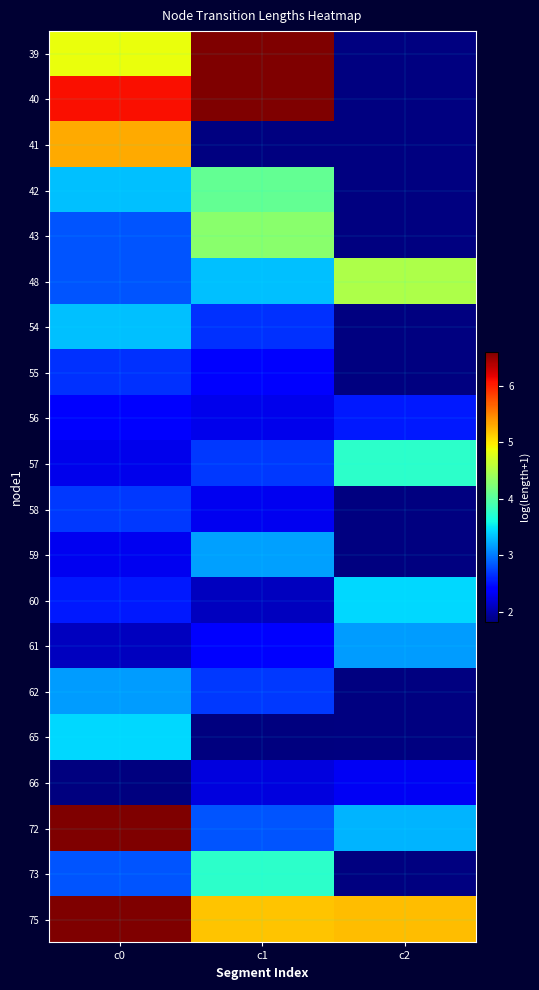

What is the minimum value shown in the chart?

1.8